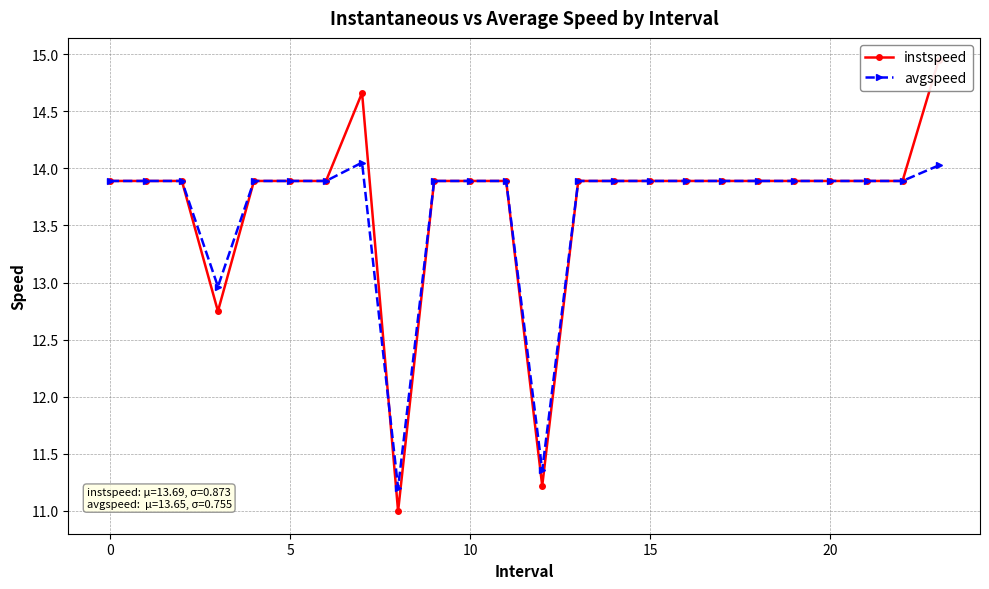

The value of instspeed at 15 is 23.1. True or false?

False